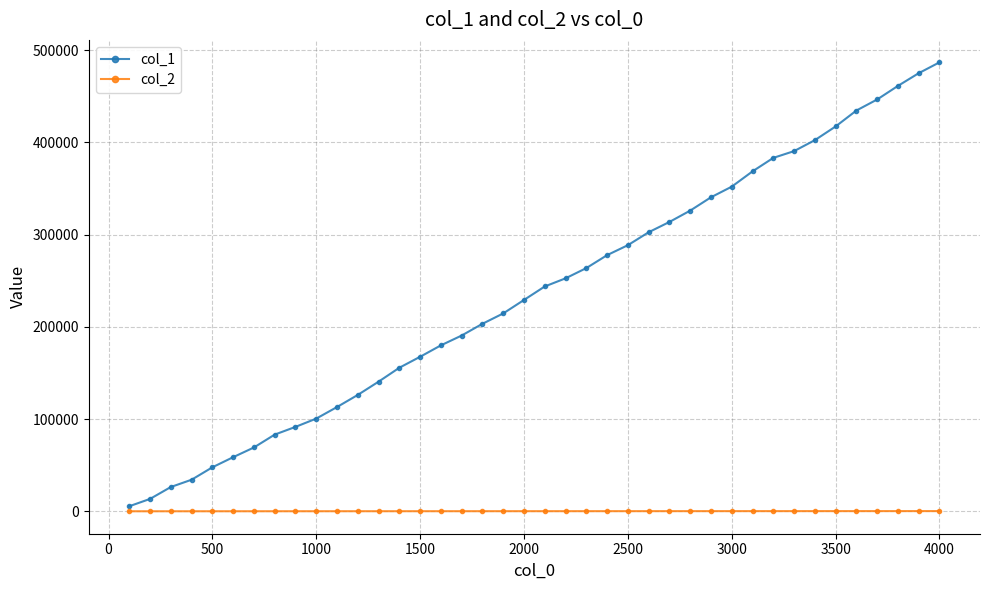

Which series has the widest spread of values?

col_1